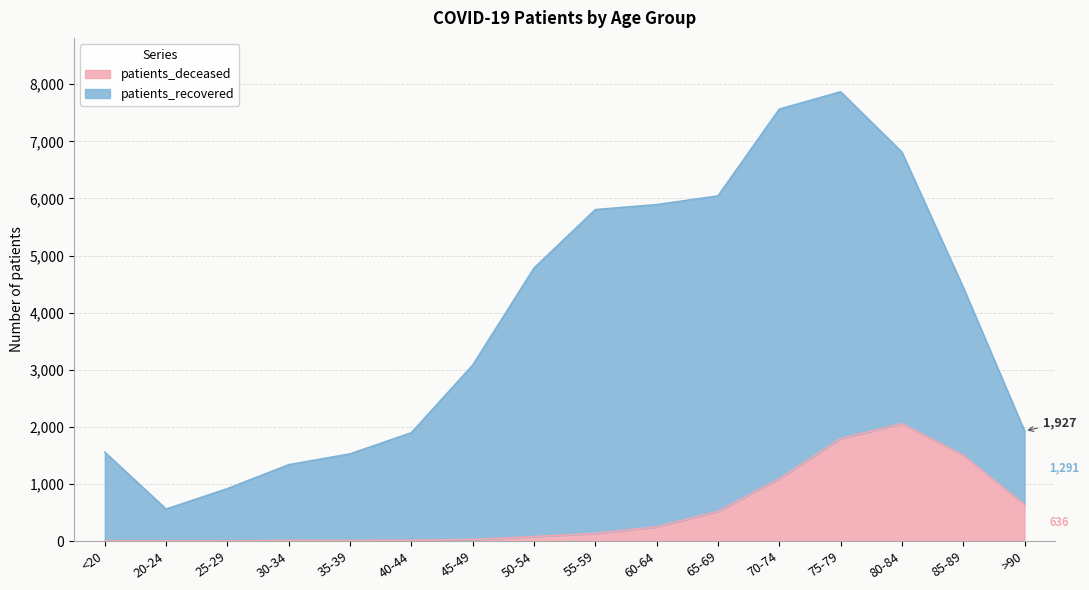

Rank the categories by value from lowest to highest.

25-29, 20-24, <20, 35-39, 30-34, 40-44, 45-49, 50-54, 55-59, 60-64, 65-69, >90, 70-74, 85-89, 75-79, 80-84